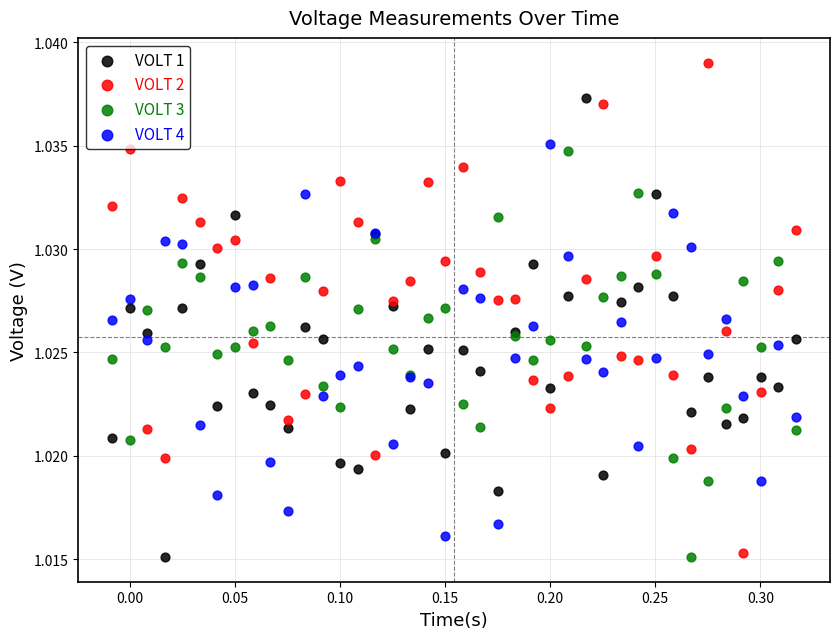

Which series has the largest Y range (max minus min)?

VOLT 2